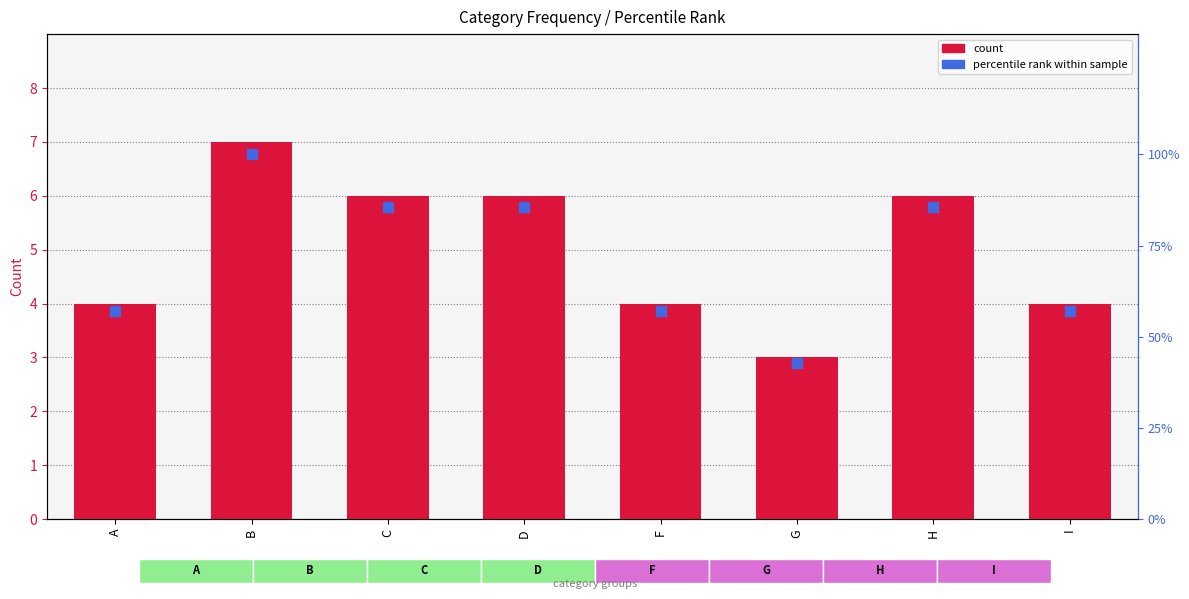

At which category is the sum across all series the highest?

B